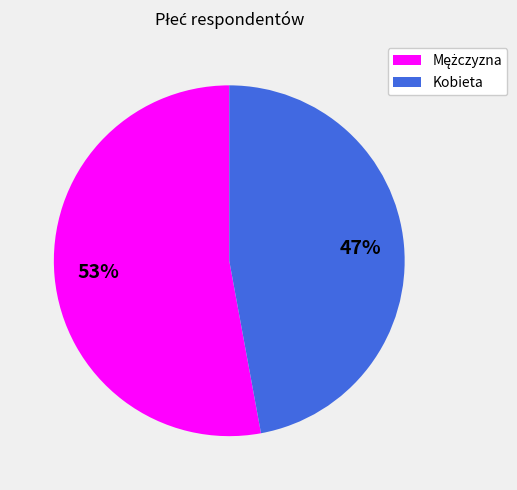

What is the smallest slice in the pie chart?

Kobieta